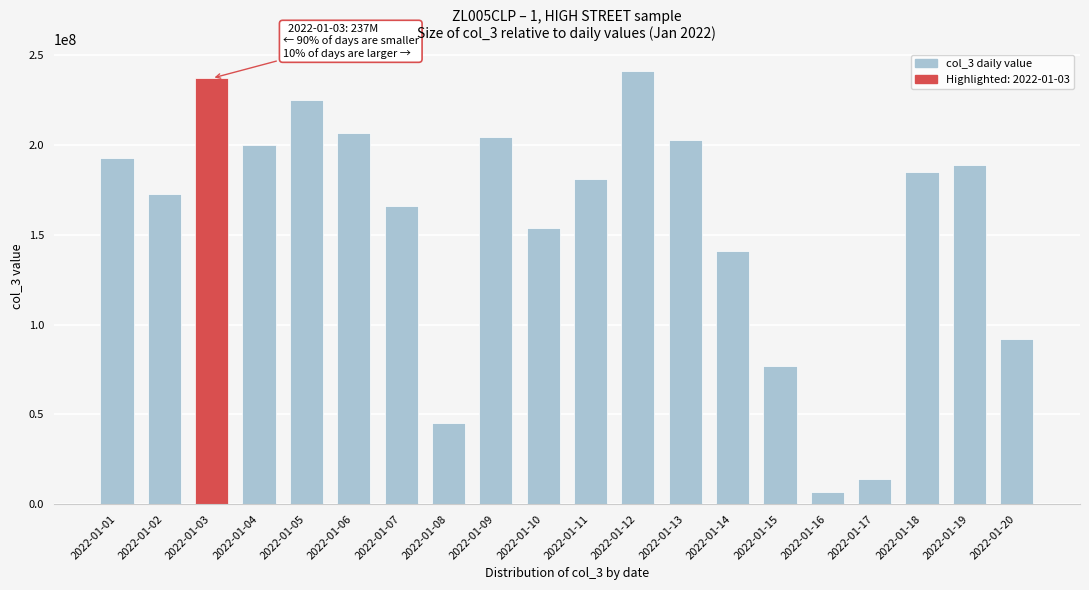

What is the value of the 18th bar from the left?

185253200